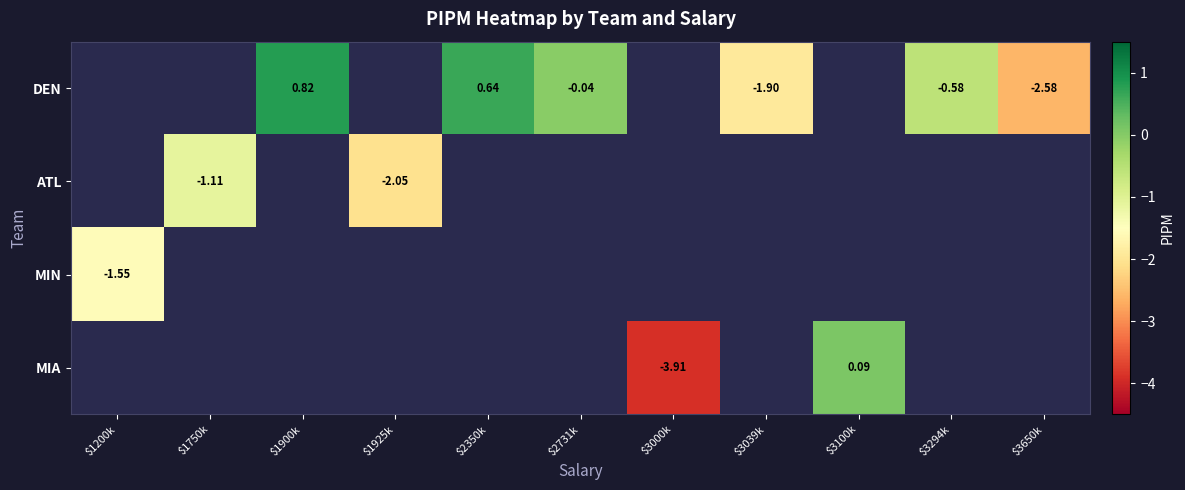

What is the minimum value shown in the chart?

-3.9